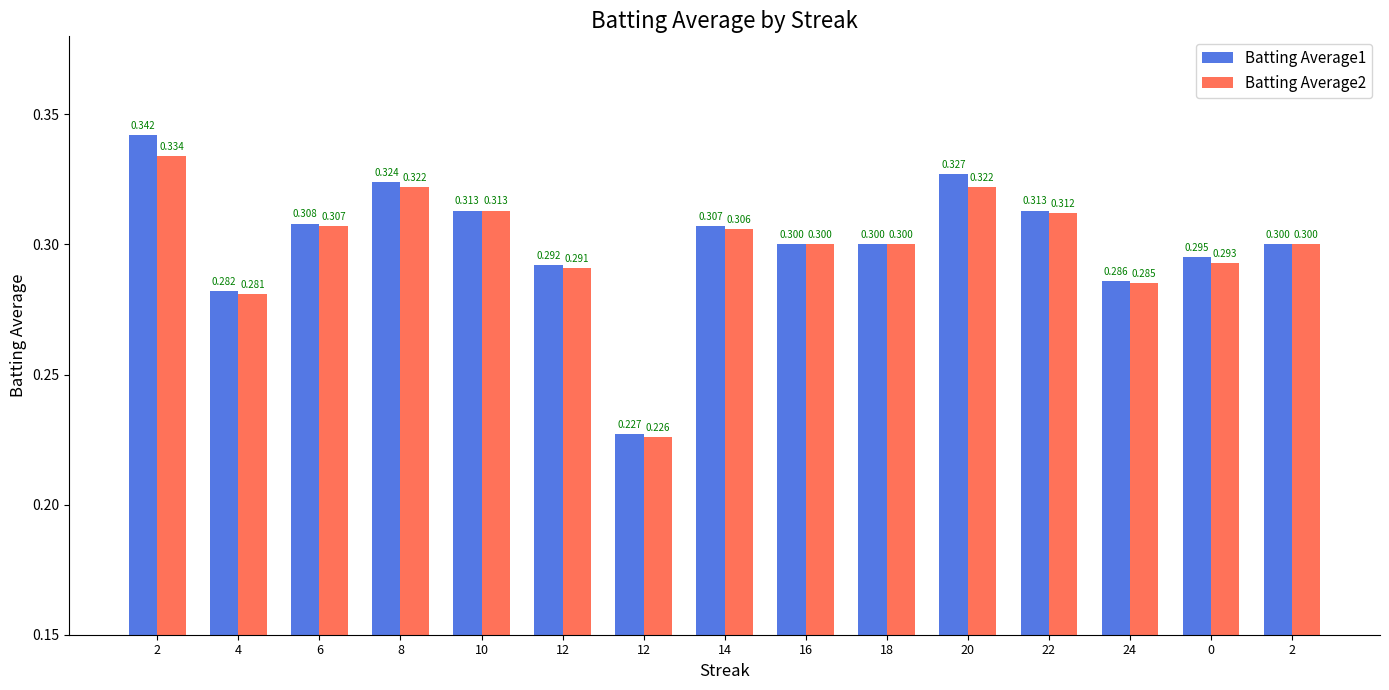

How many bars are there in total?

30